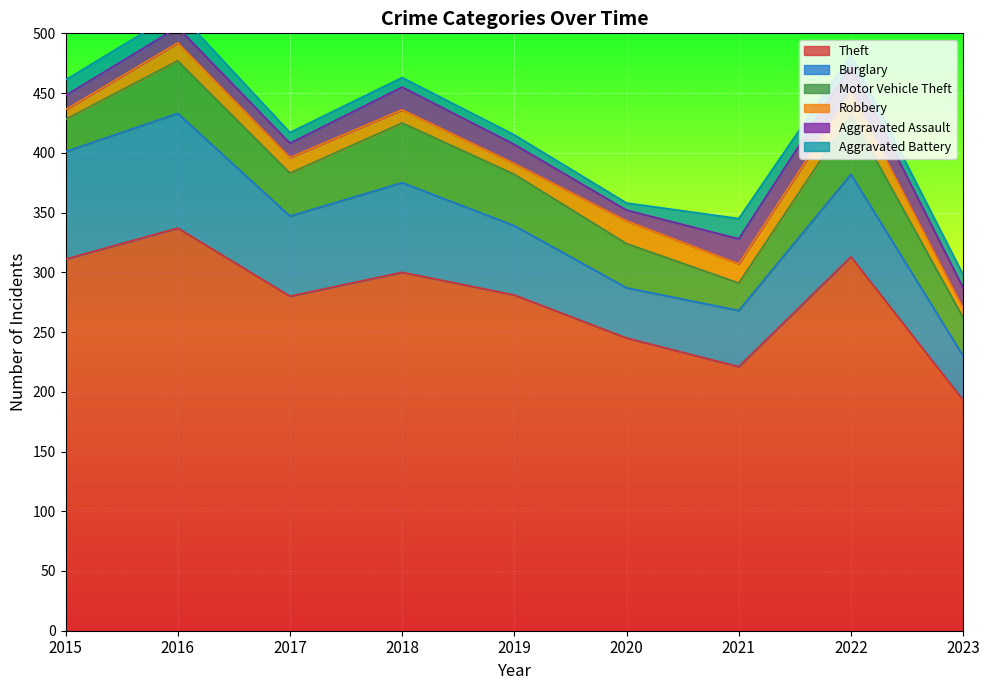

List the labels in order of Theft value, largest first.

2016, 2022, 2015, 2018, 2019, 2017, 2020, 2021, 2023